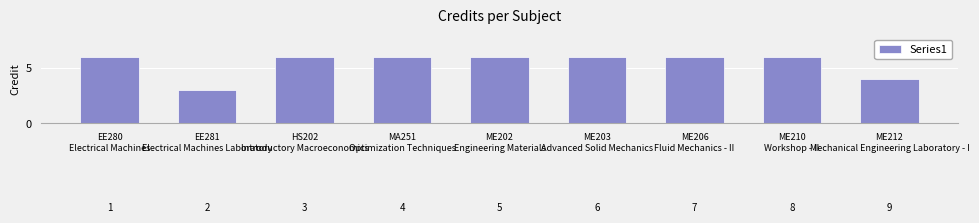

What is the label of the 5th bar from the left?

ME202
Engineering Materials